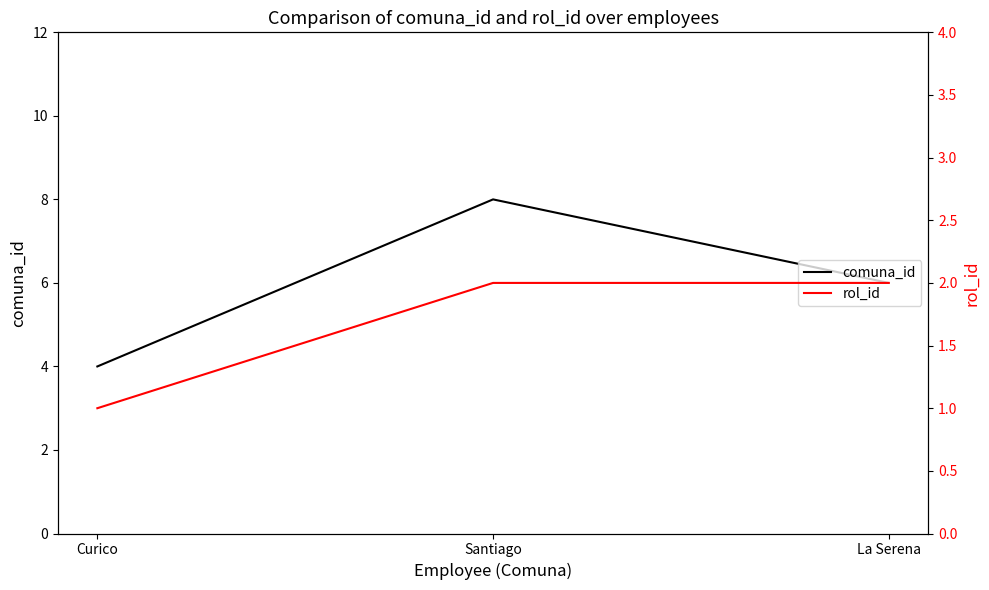

Which category has the highest value across all series?

Santiago